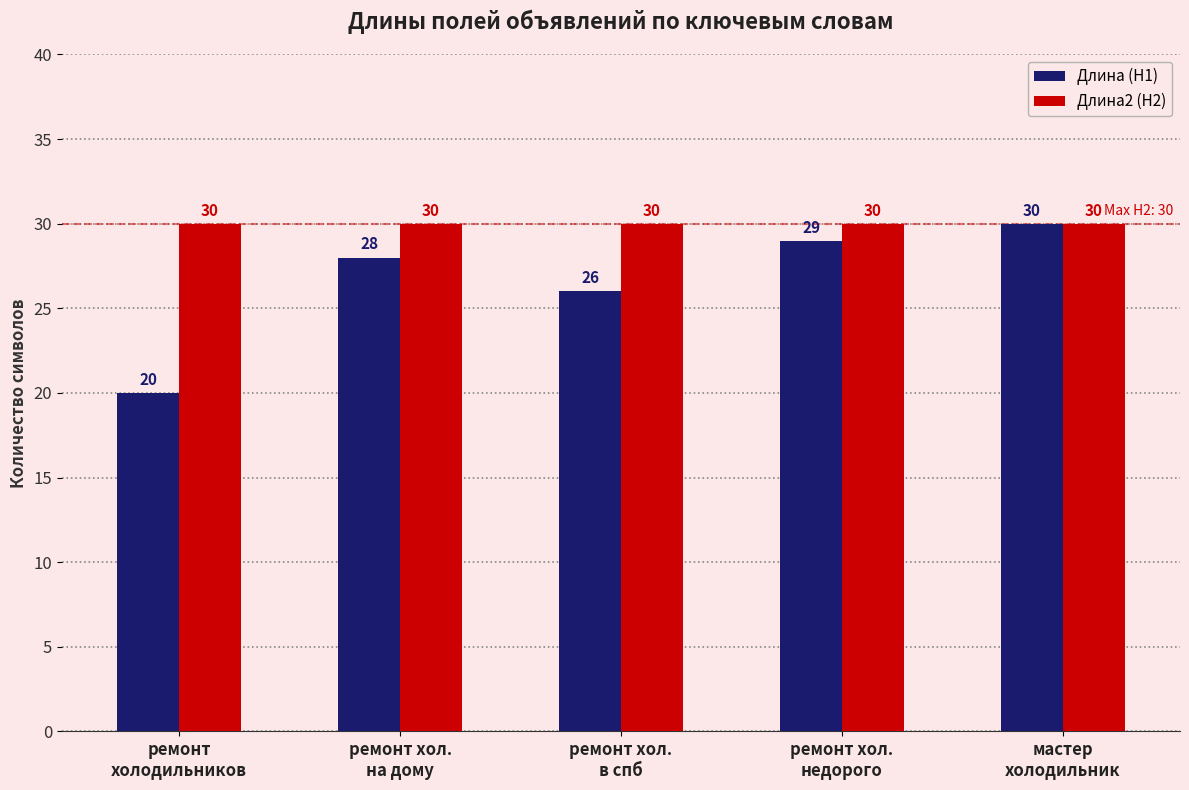

Reading right to left, what are all the values shown in this chart?

Длина (H1): 30	29	26	28	20
Длина2 (H2): 30	30	30	30	30